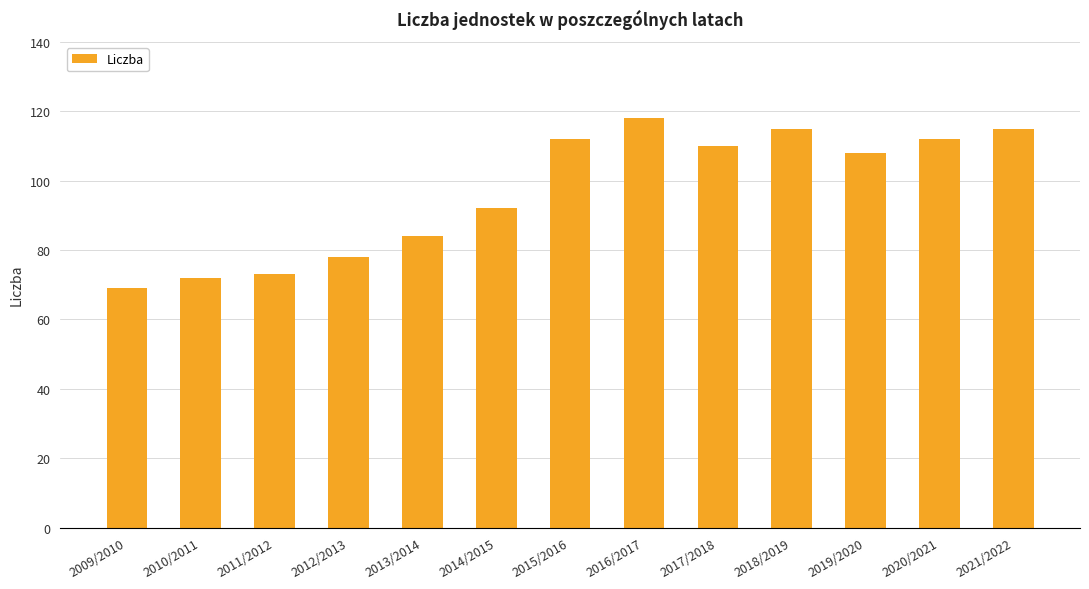

What is the sum of all values?

1258